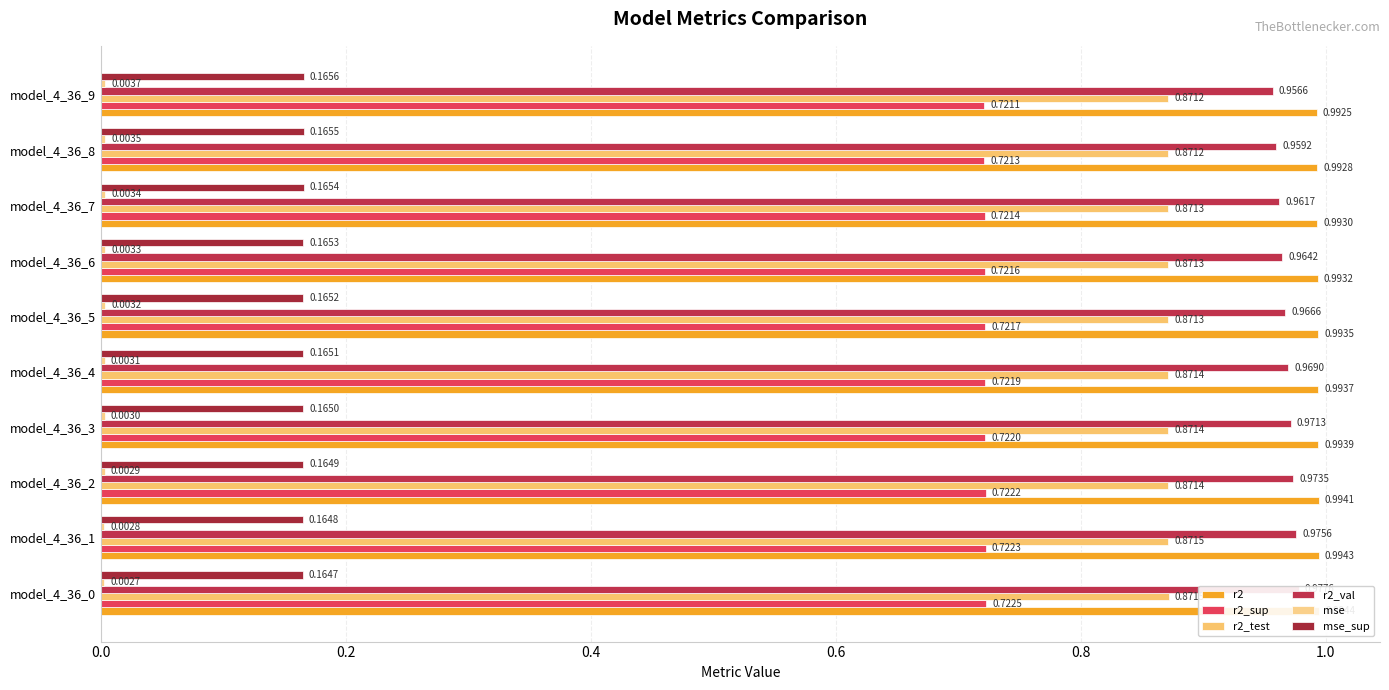

At how many categories does at least one series exceed 0?

10